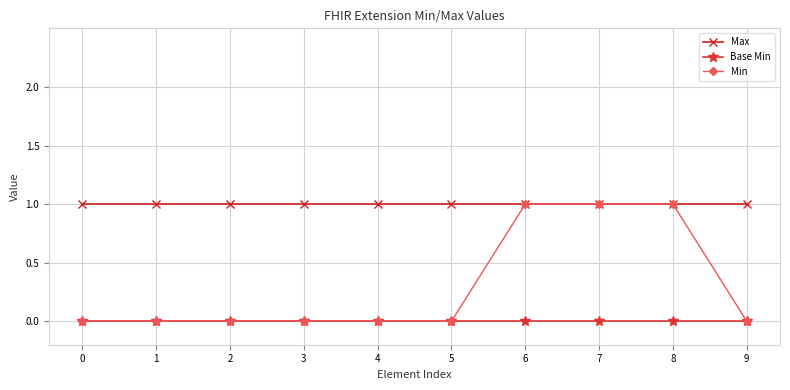

Reading left to right, list all the values displayed in this chart.

Max: 0=1	1=1	2=1	3=1	4=1	5=1	6=1	7=1	8=1	9=1
Base Min: 0=0	1=0	2=0	3=0	4=0	5=0	6=0	7=0	8=0	9=0
Min: 0=0	1=0	2=0	3=0	4=0	5=0	6=1	7=1	8=1	9=0